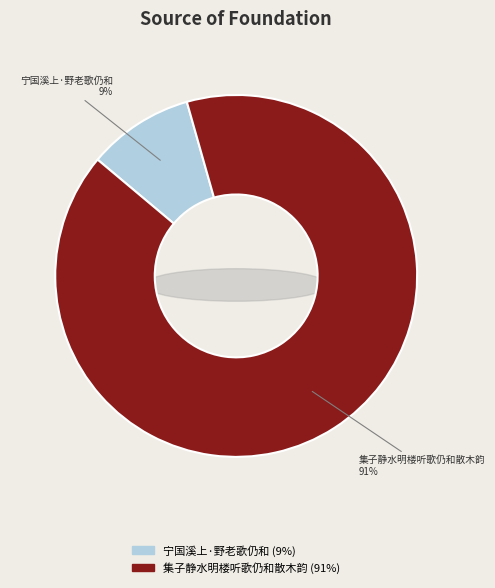

Which slice represents more than half of the pie?

集子静水明楼听歌仍和散木韵